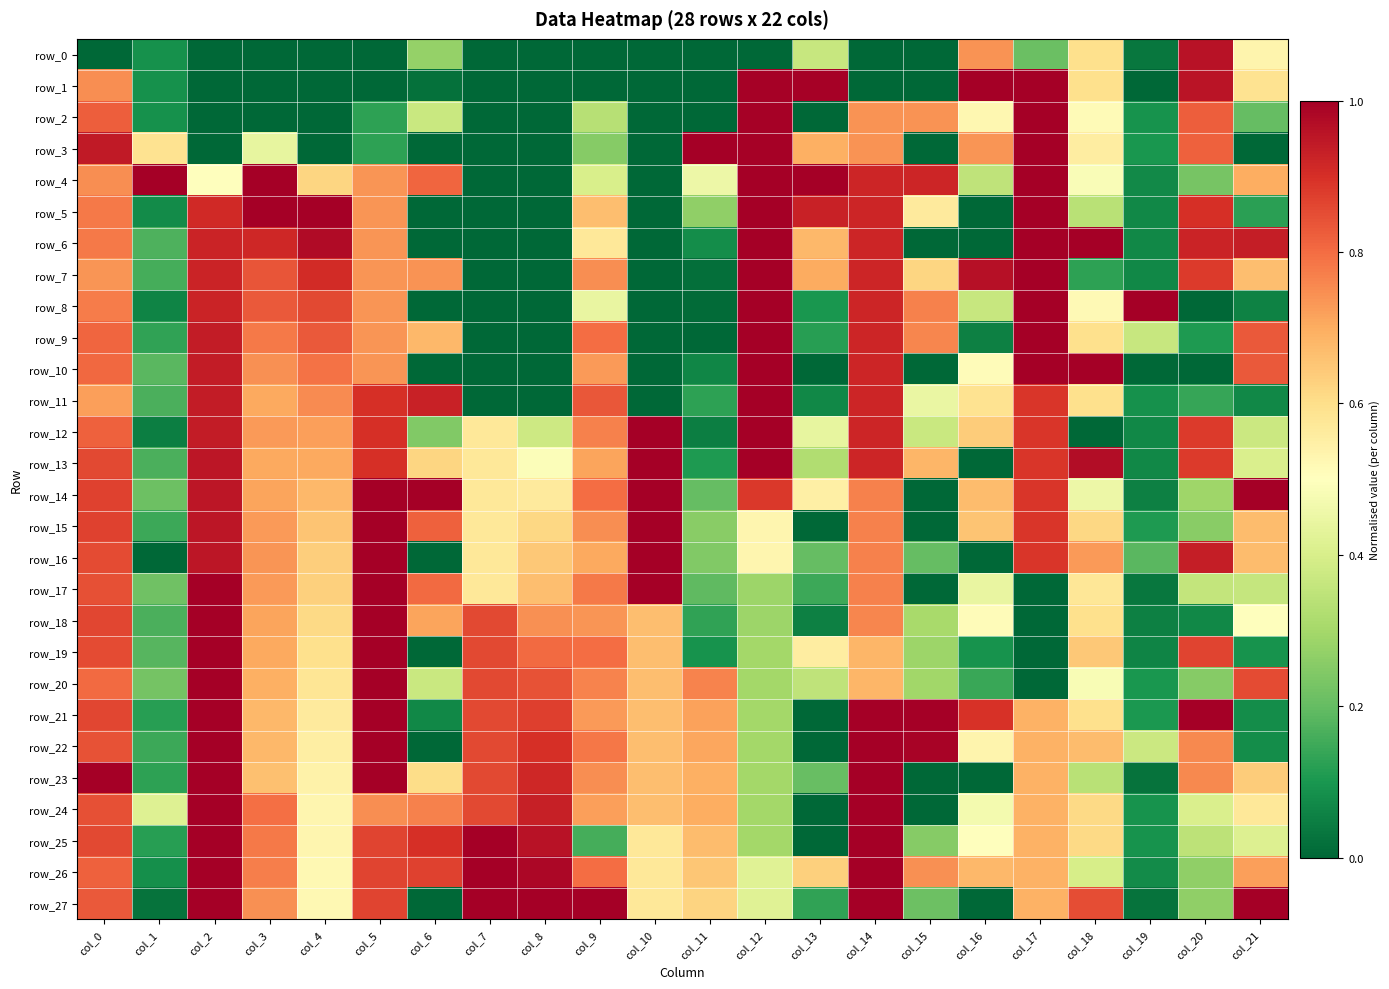

List the labels in order of row_24 value, smallest first.

col_13, col_15, col_19, col_12, col_20, col_1, col_16, col_4, col_21, col_18, col_10, col_17, col_11, col_9, col_5, col_6, col_3, col_0, col_7, col_8, col_2, col_14